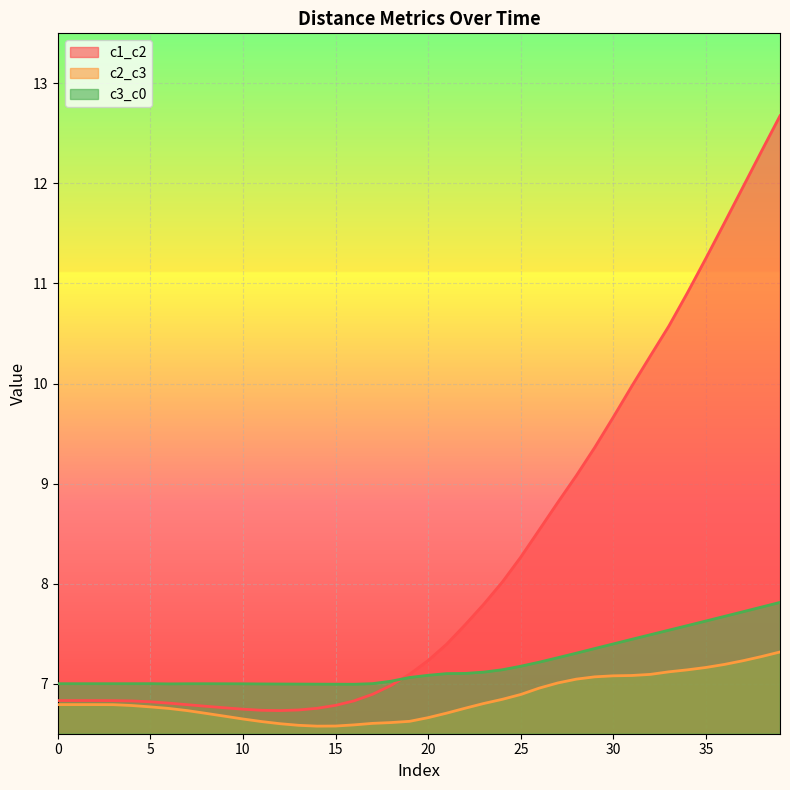

Which has a higher value, 18 or 34?

34